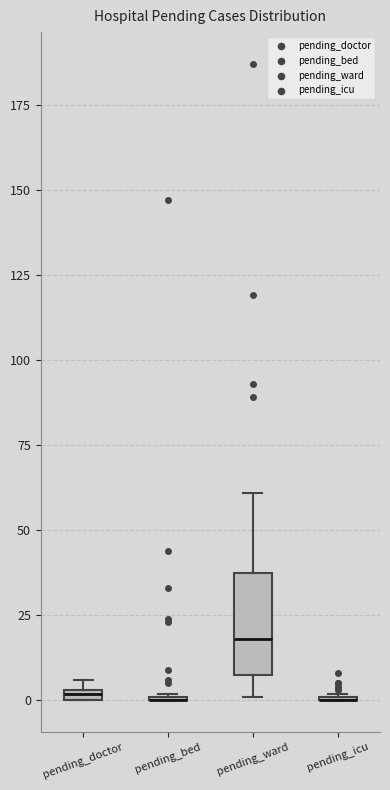

Comparing the boxes themselves (not the whiskers), which one is the tallest?

pending_ward